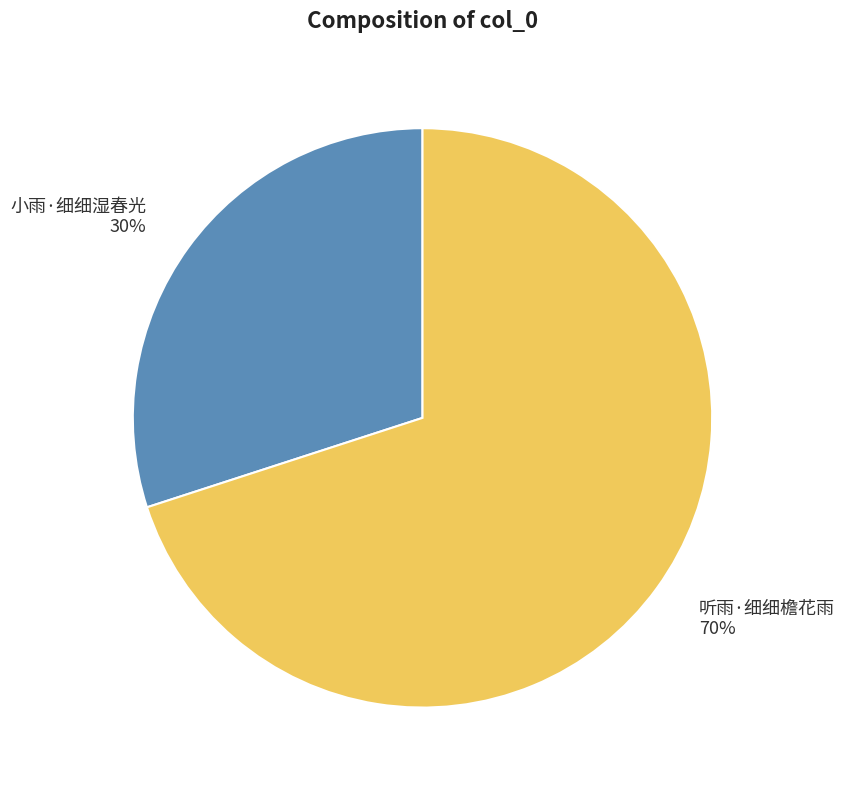

Count the number of slices in the pie.

2